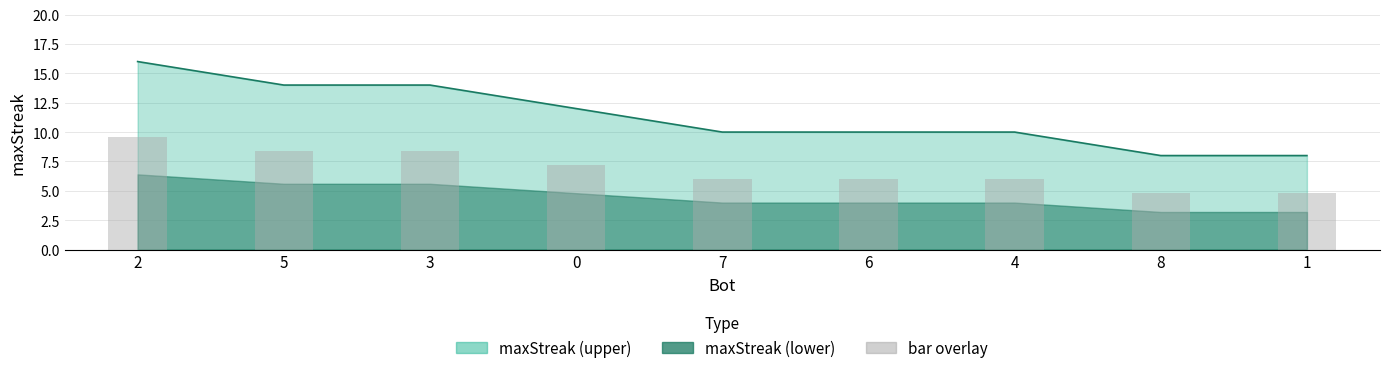

What is the value of the bar overlay bar at the 3rd from the left?

8.4